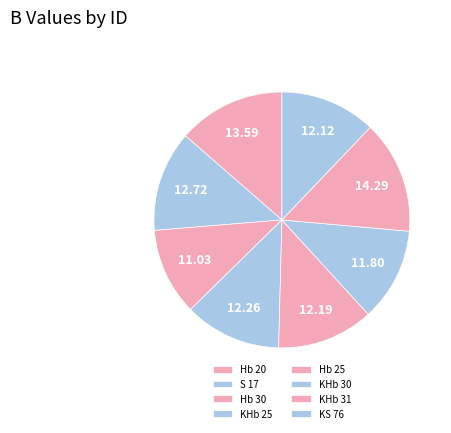

Is it true that Hb 25 is 12% of the pie?

True